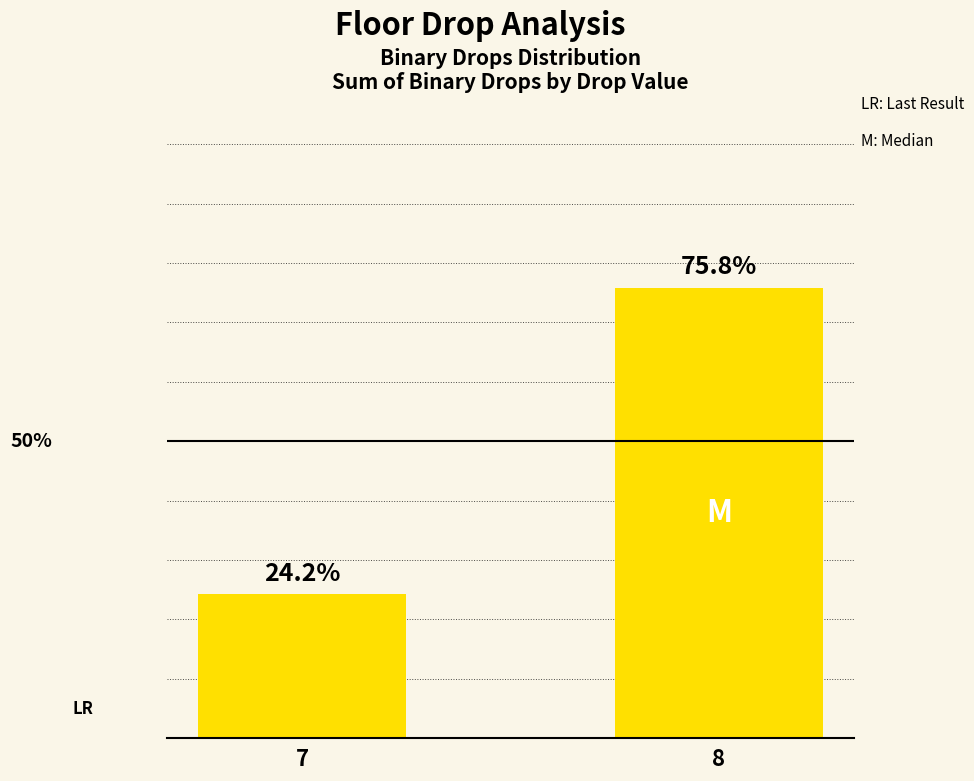

List the labels in order of value, smallest first.

7, 8